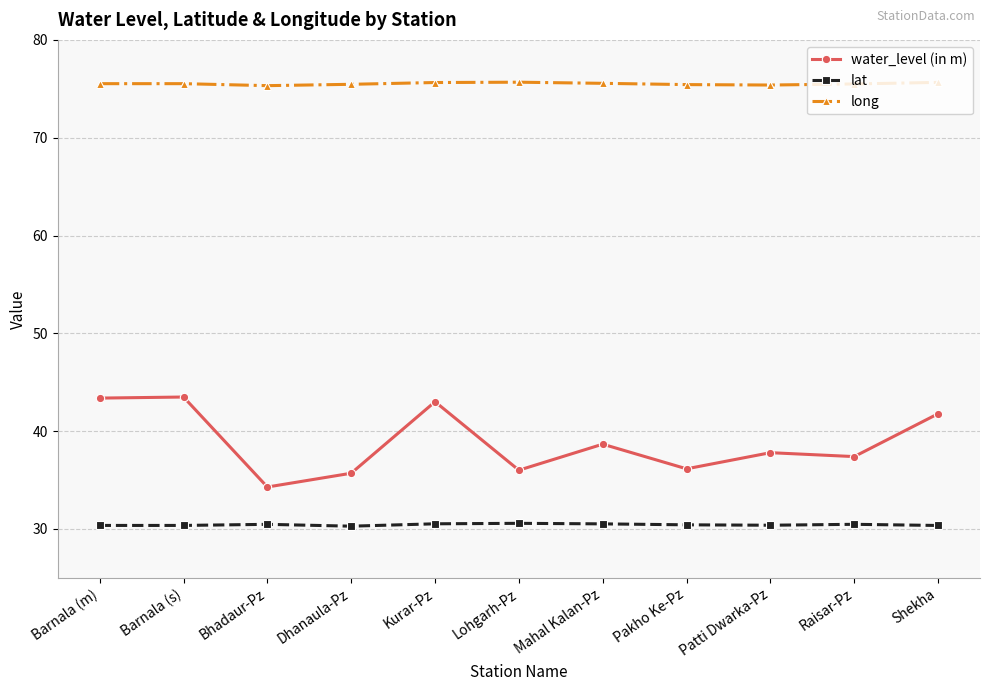

What is the label of the 1st point from the left?

Barnala (m)